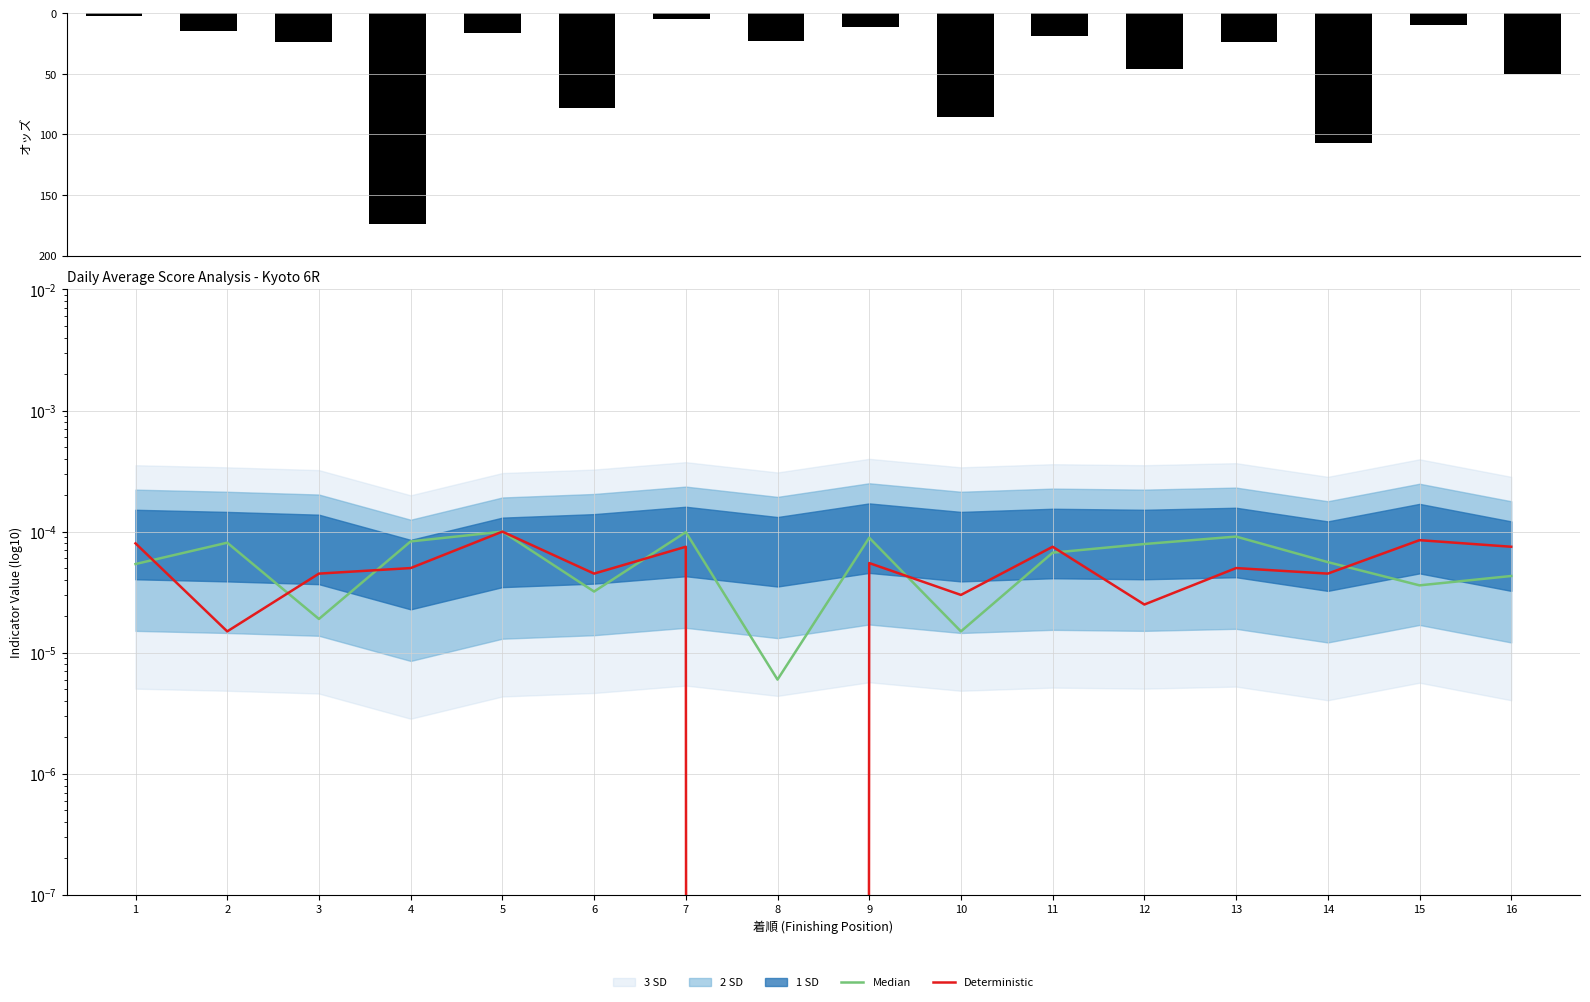

At how many categories does at least one series exceed 0?

16